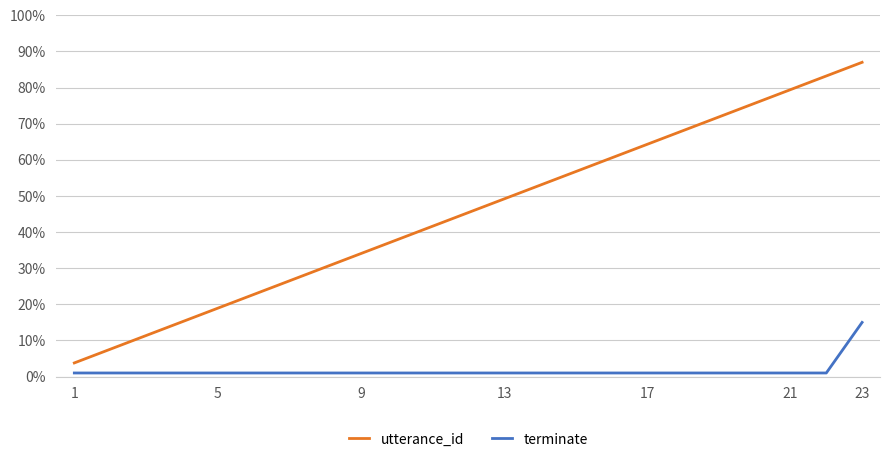

What is the difference between the maximum and minimum values in the utterance_id series?

0.8